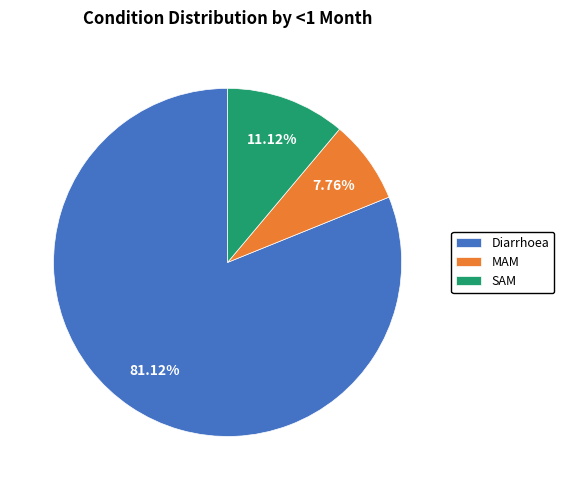

How many segments does this pie chart have?

3